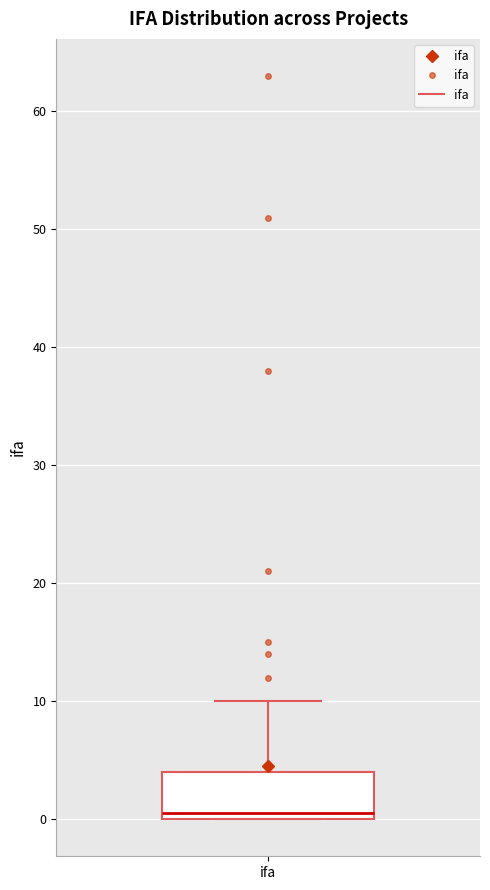

Where is the lower edge of the box for ifa on the y-axis? The values are not printed on the chart, so give them approximately, as read against the axis.

0